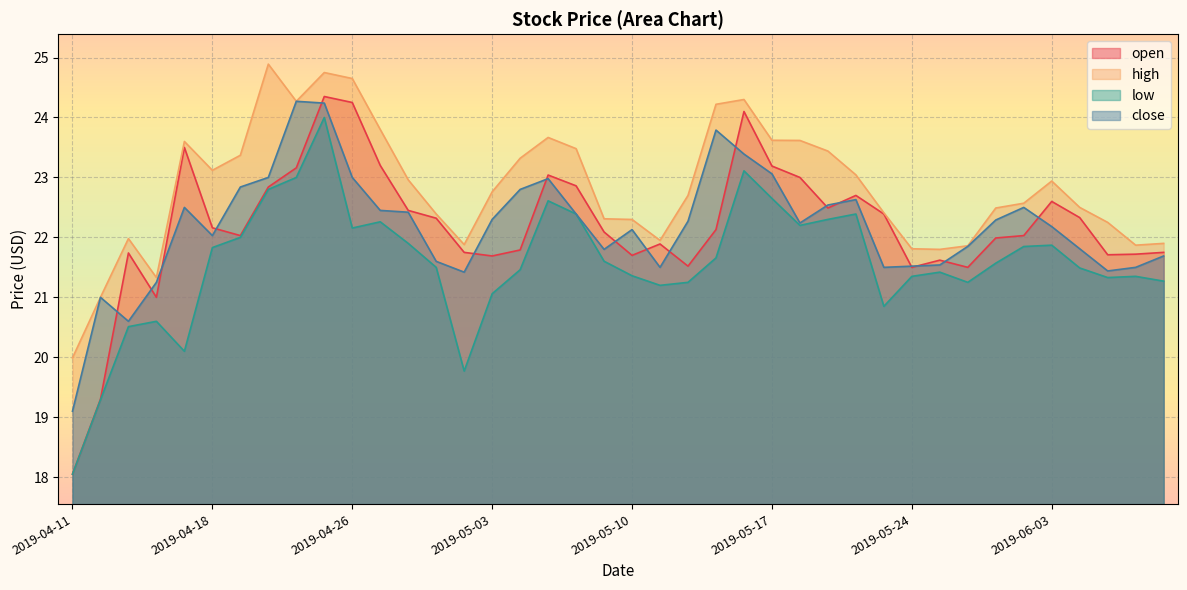

What is the label of the 14th point from the left?

2019-05-01